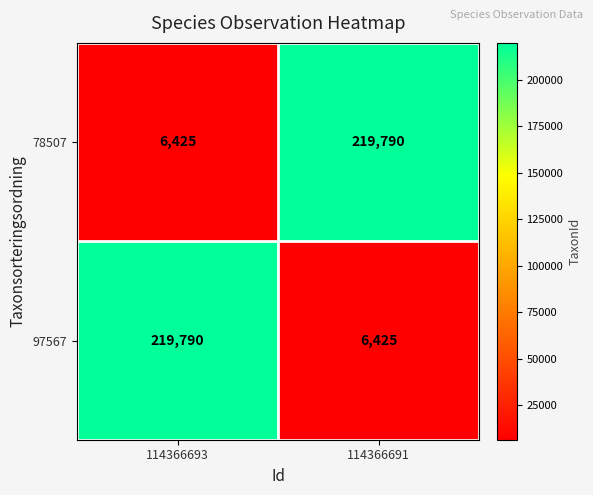

Count the number of data series in this chart.

2